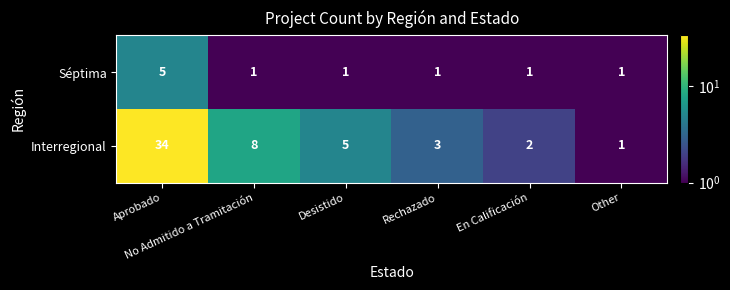

Which series has the largest range (max minus min)?

Interregional